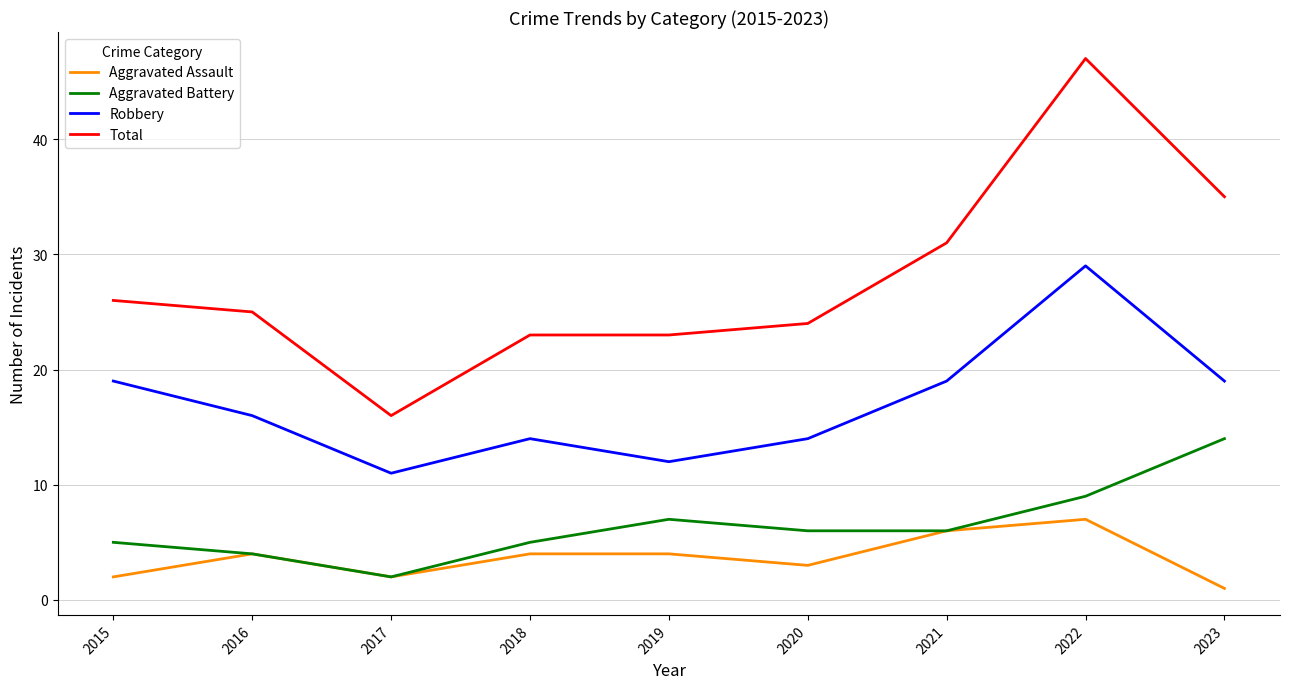

True or false: Total and Aggravated Battery cross at least once.

False